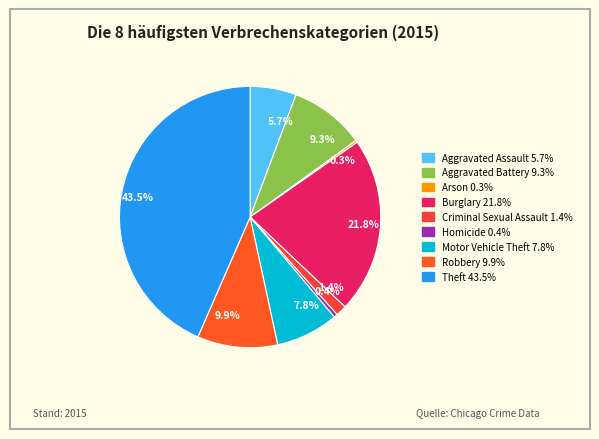

Which has a higher value, 9.3% or 7.8%?

9.3%